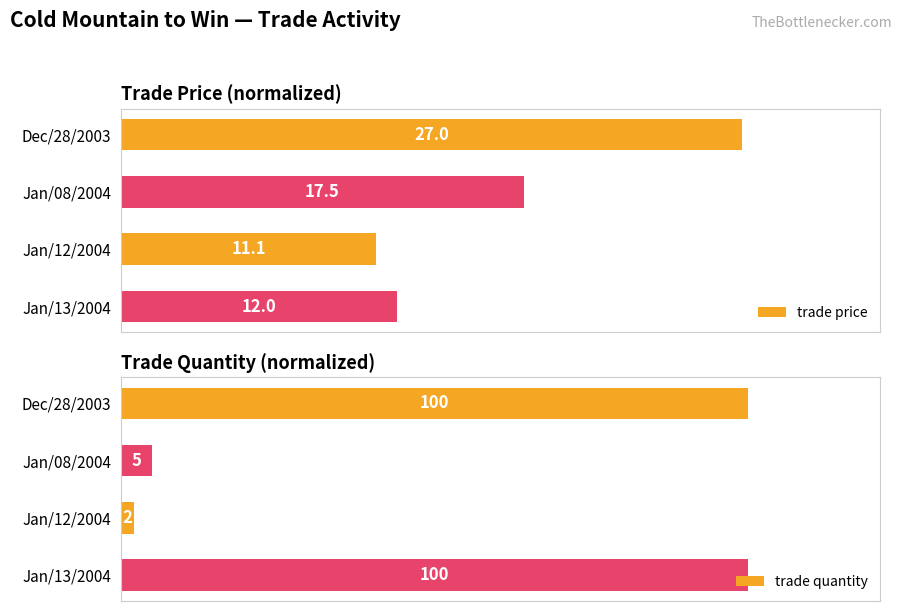

Count the number of categories in the chart.

4